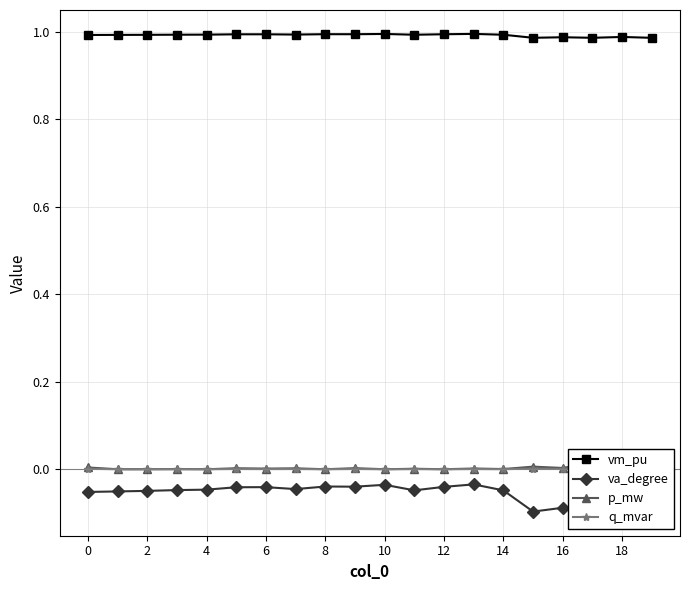

True or false: p_mw and vm_pu cross at least once.

False